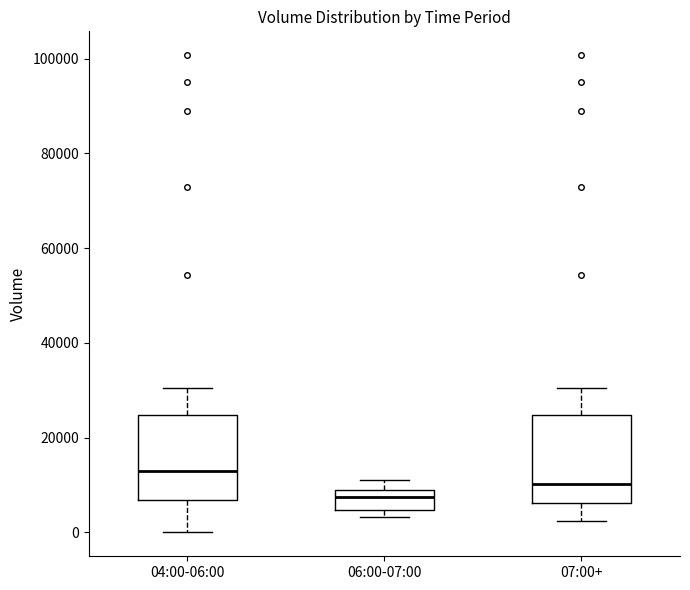

Which box's median line is the highest?

04:00-06:00